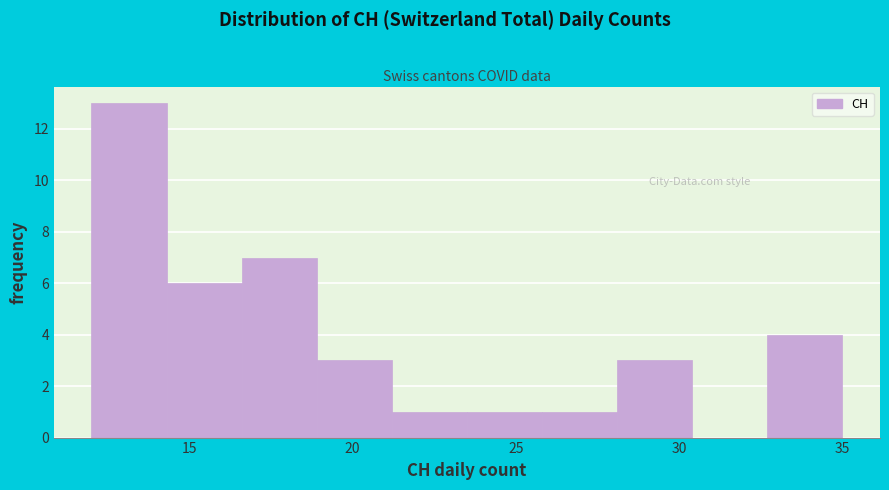

Over which range of the x-axis is the bar tallest?

12.0 to 14.3